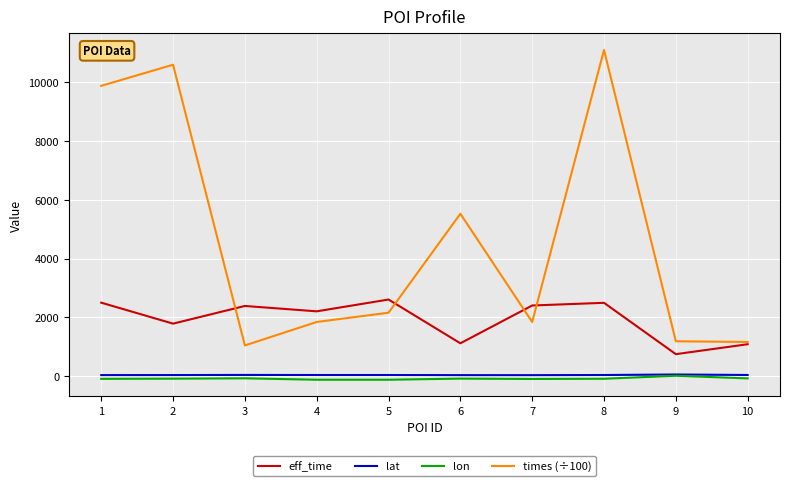

Which series has the largest total across all categories?

times (÷100)